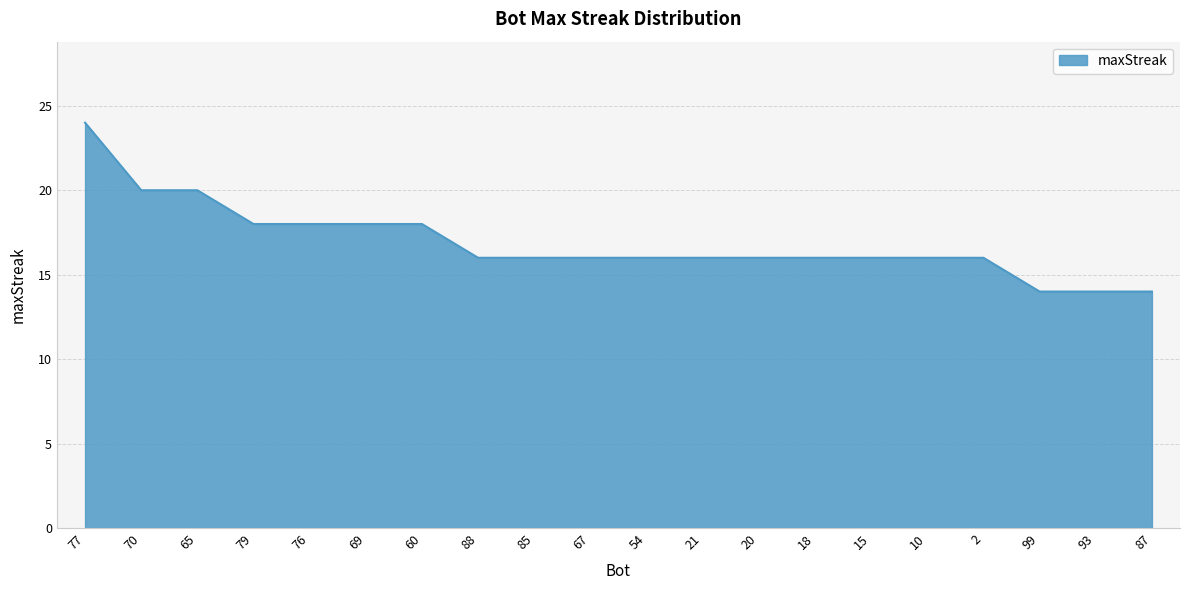

The chart shows a value of 27 at 67. True or false?

False